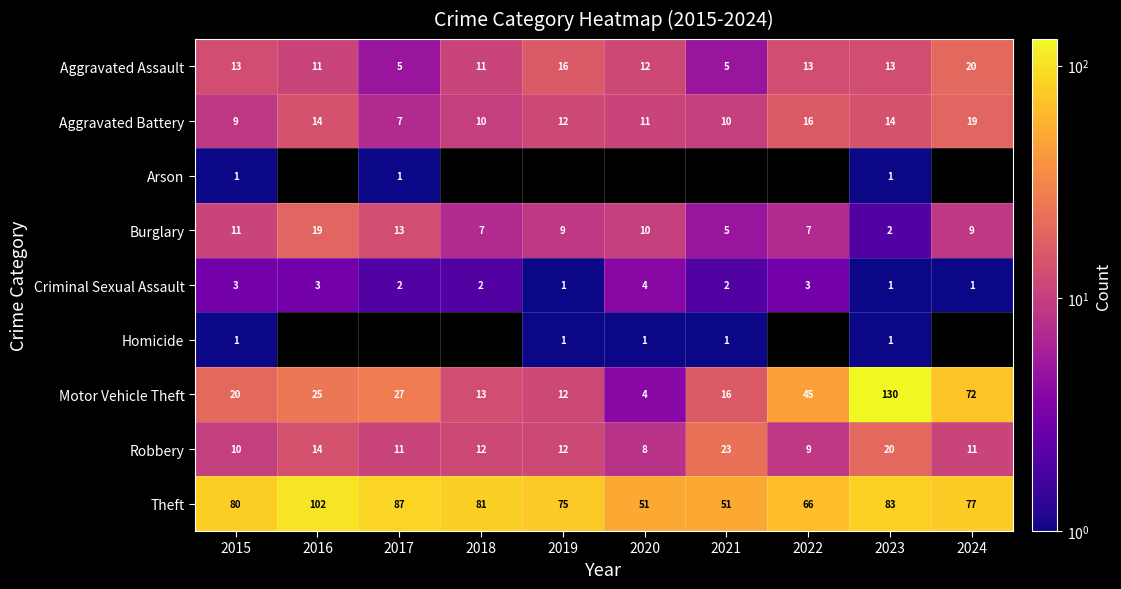

Where is Aggravated Assault nearest to the value 12?

2020